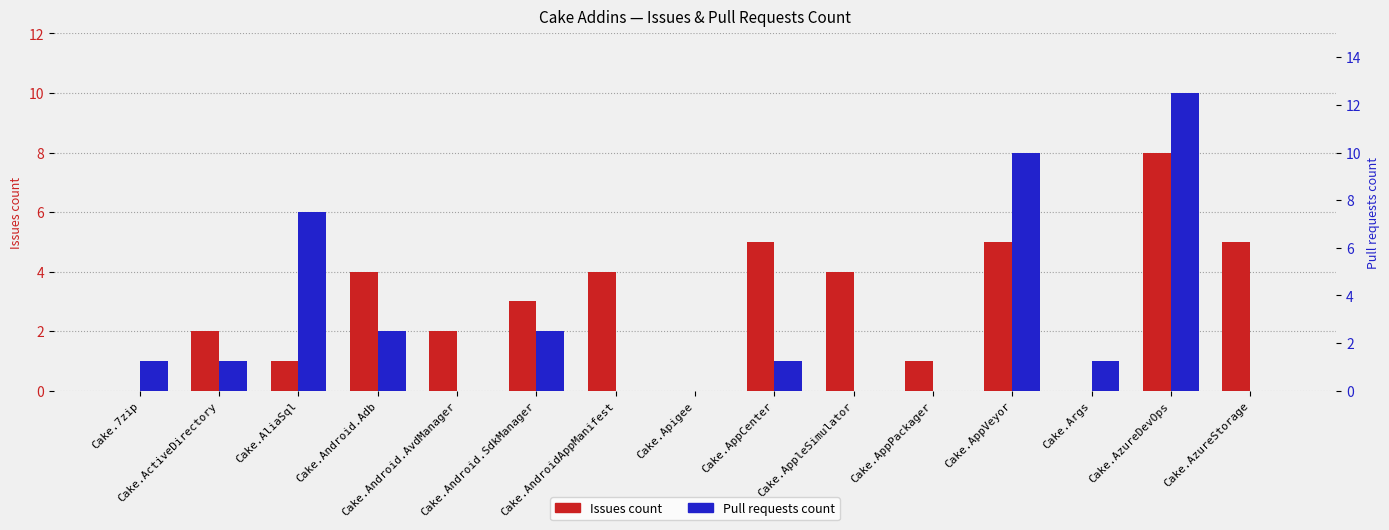

What is the difference between the maximum and second lowest values in the Issues count series?

8